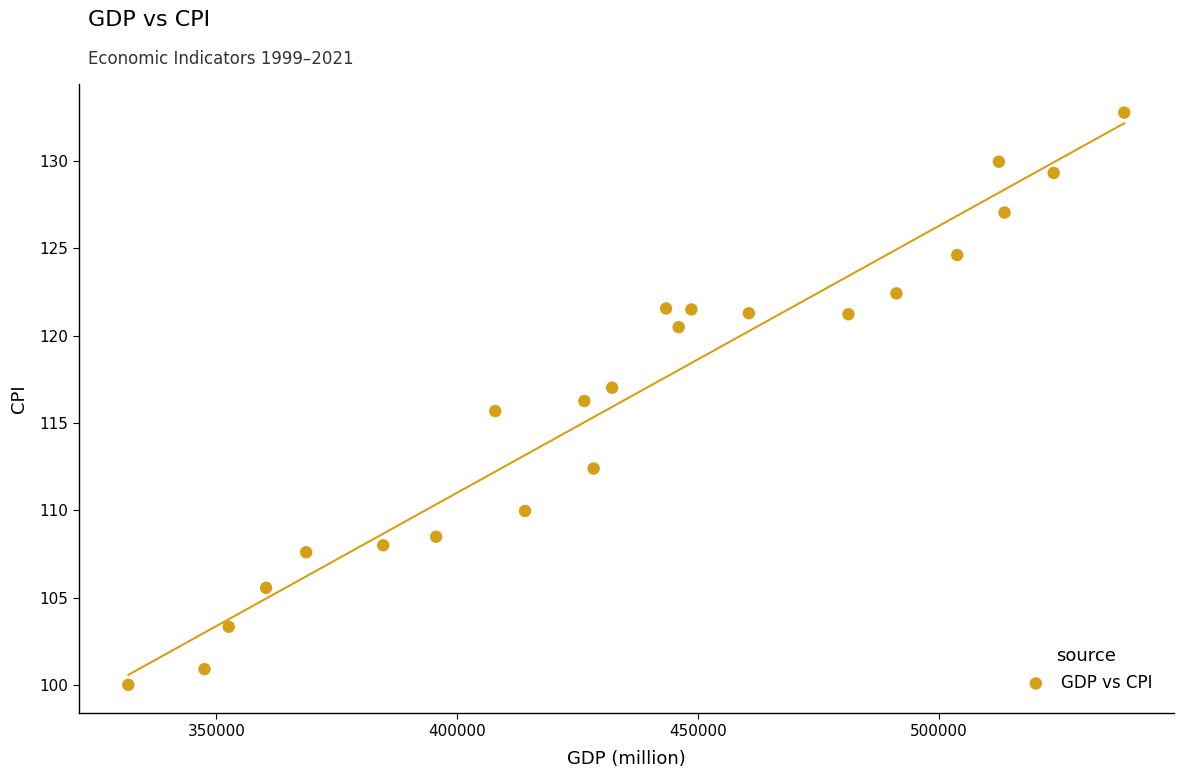

What is the range of Y values (max minus min)?

32.8